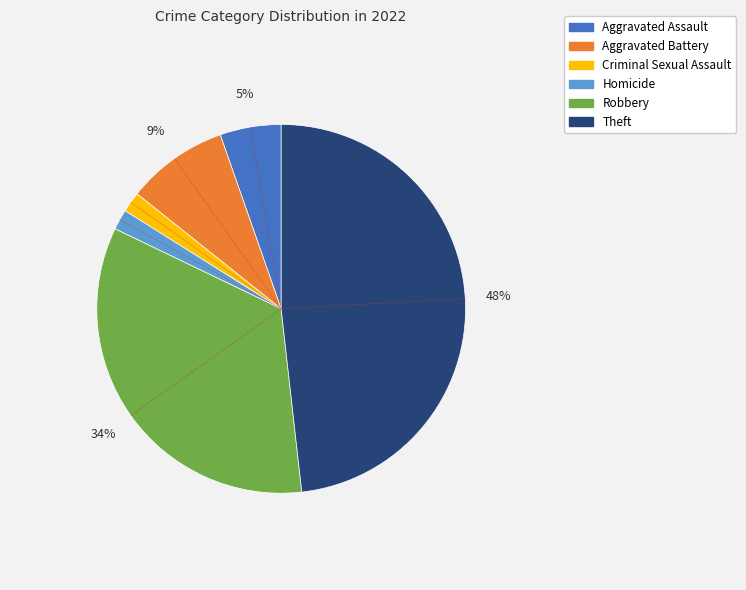

Is there a majority slice in this chart?

No